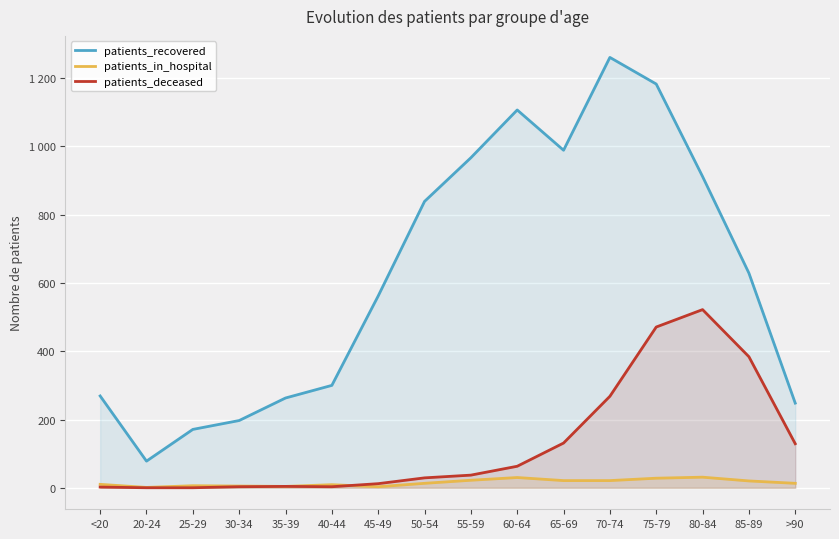

In patients_in_hospital, how many points are higher than both neighbors (excluding endpoints)?

4